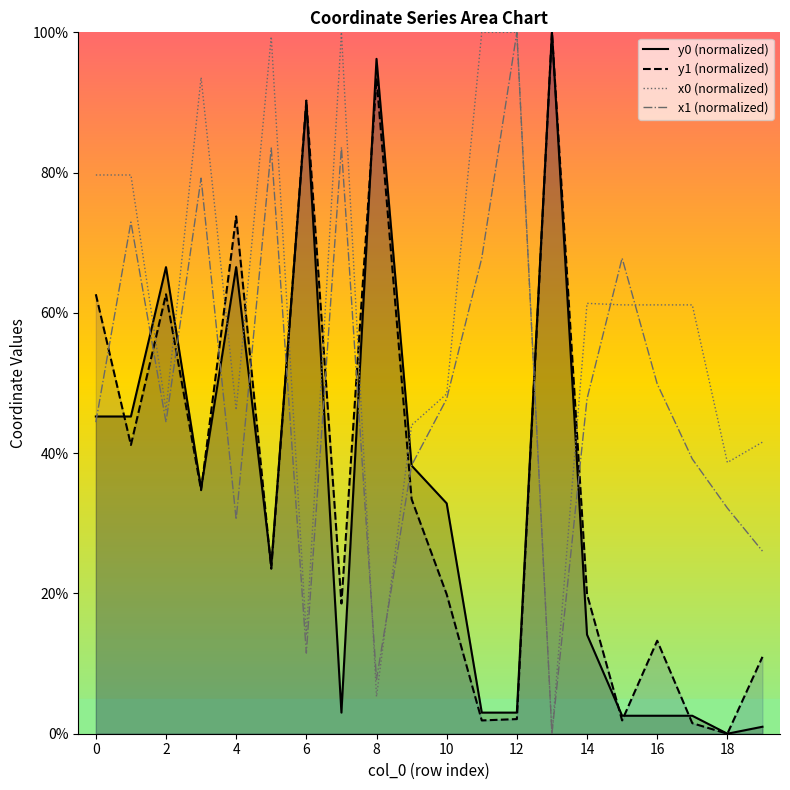

What are all the series names shown in the legend?

y0 (normalized), y1 (normalized), x0 (normalized), x1 (normalized)